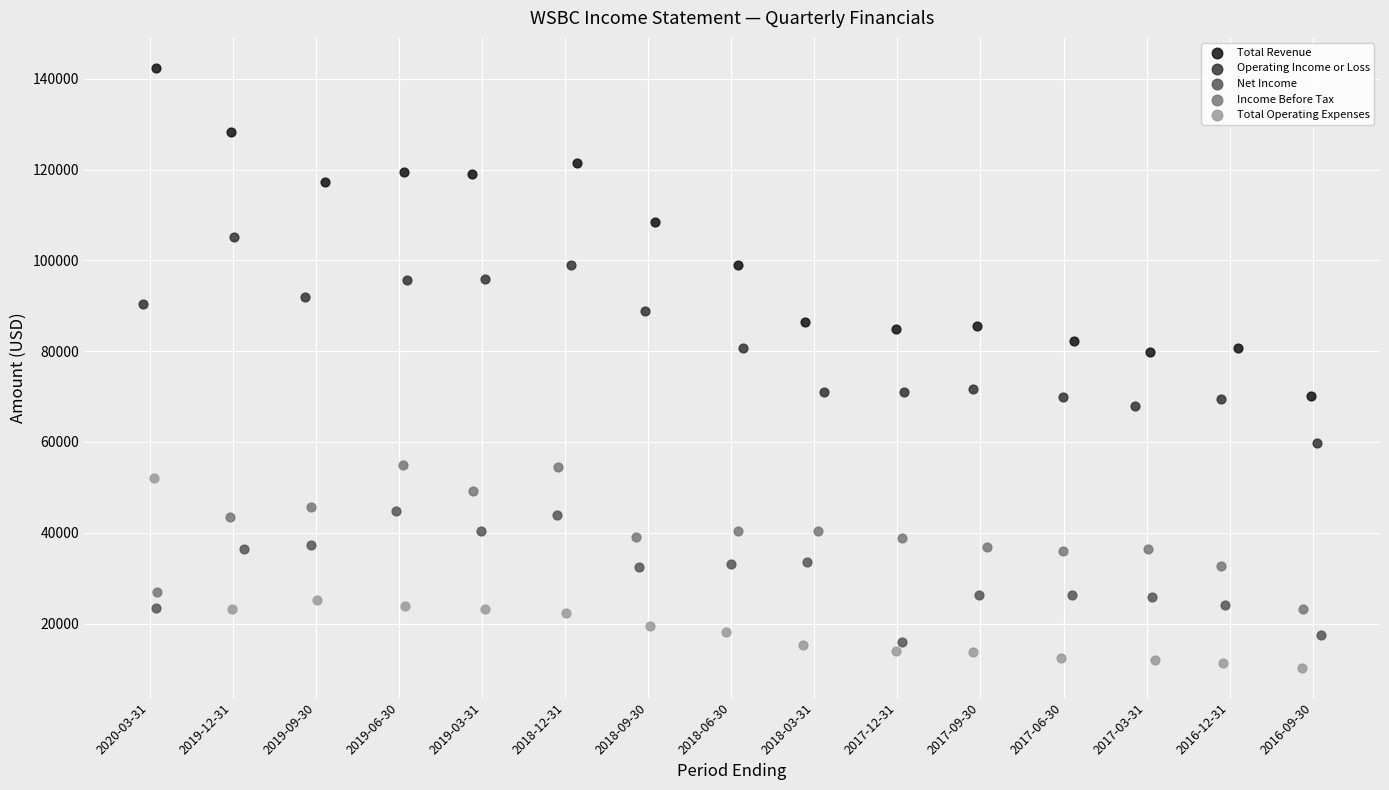

Which series has the widest spread of Y values?

Total Revenue